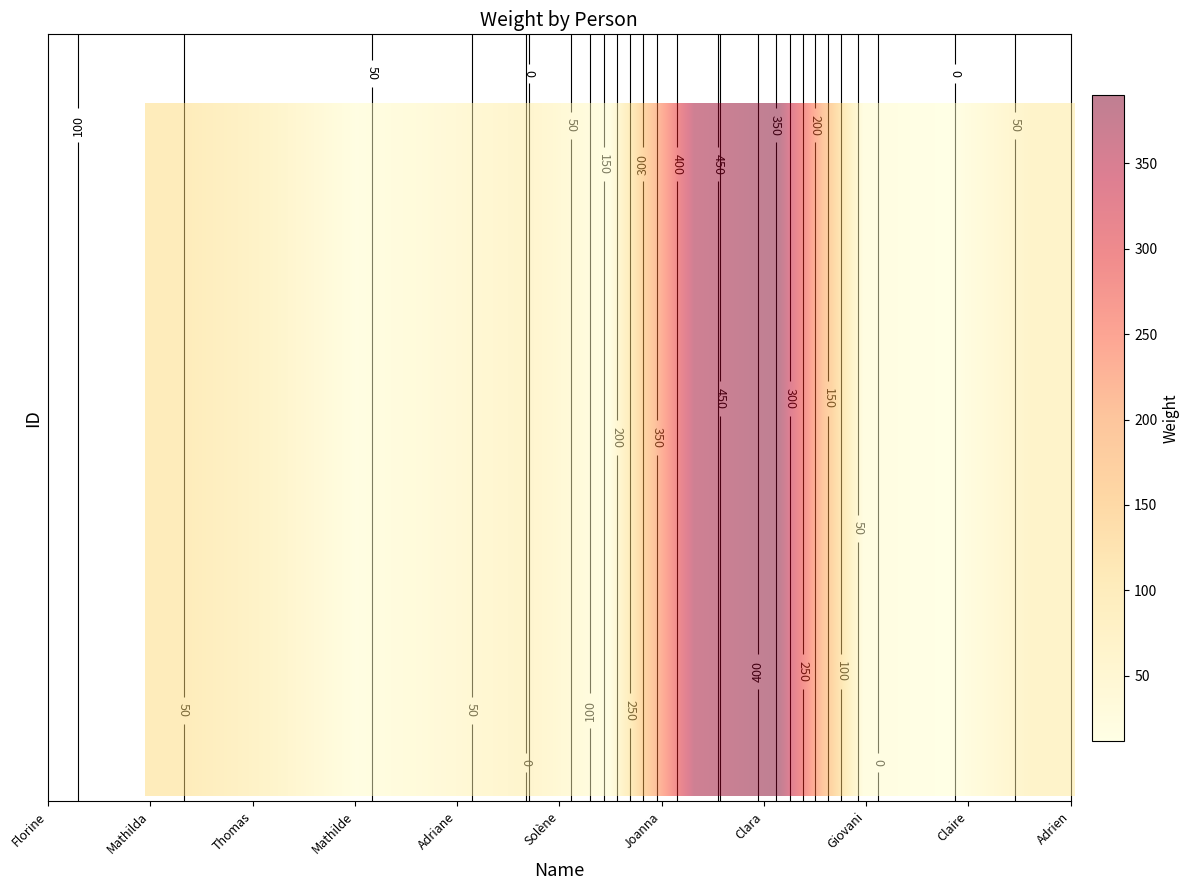

The value at Thomas is 32. True or false?

False